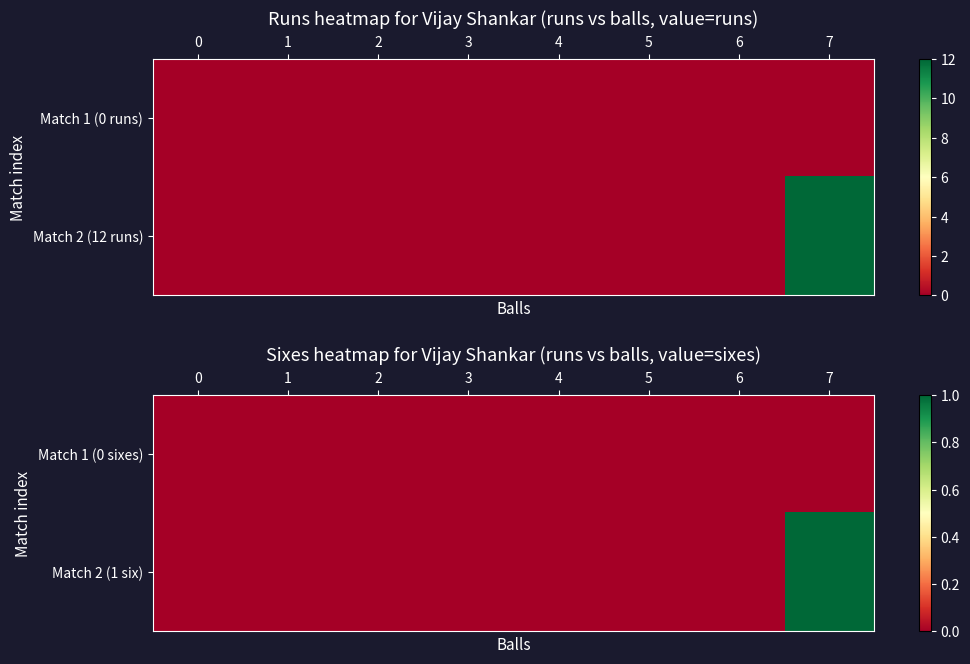

Is the value of Match 2 (1 six) at 5 greater than the value of Match 1 (0 sixes) at 7?

No